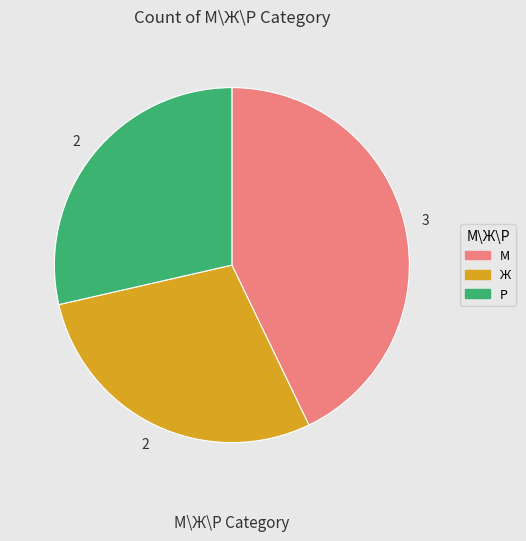

What is the ratio of the value at М to the value at Р?

1.5